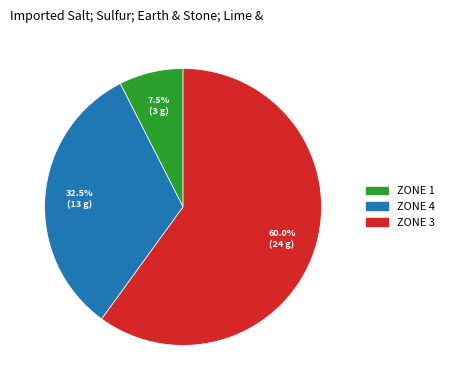

Does any single category account for the majority?

Yes